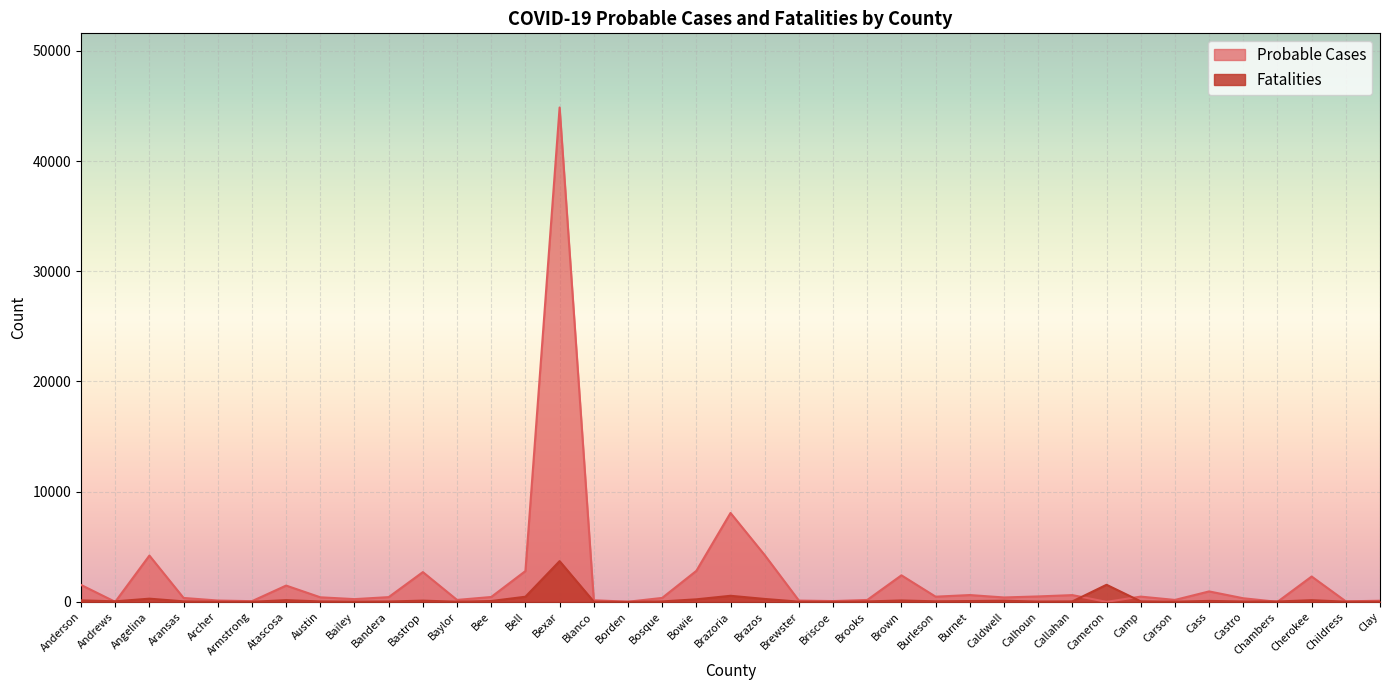

Where do Fatalities and Probable Cases first cross each other?

Anderson and Andrews